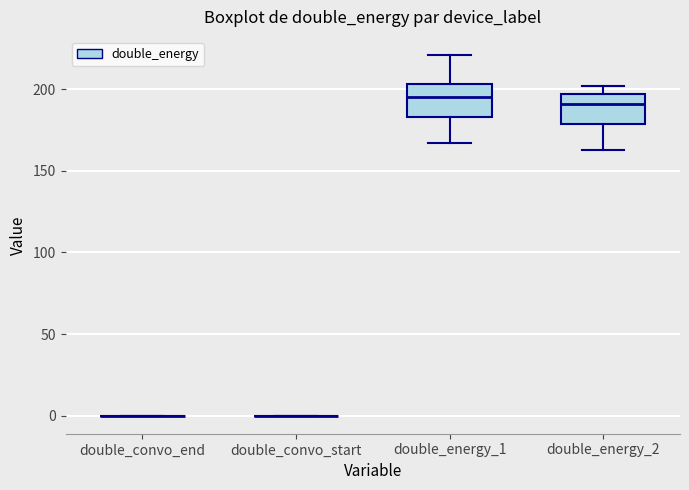

Reading left to right, transcribe this box plot: for each box, give where its median line is, the range the box spans, and where its two whiskers end, as read against the y-axis. The values are not printed on the chart, so give them approximately, as read against the axis.

double_convo_end: box collapsed to a line at 0, whiskers 0 to 0
double_convo_start: box collapsed to a line at 0, whiskers 0 to 0
double_energy_1: median 195, box 185 to 205, whiskers 165 to 220
double_energy_2: median 190, box 180 to 195, whiskers 165 to 200